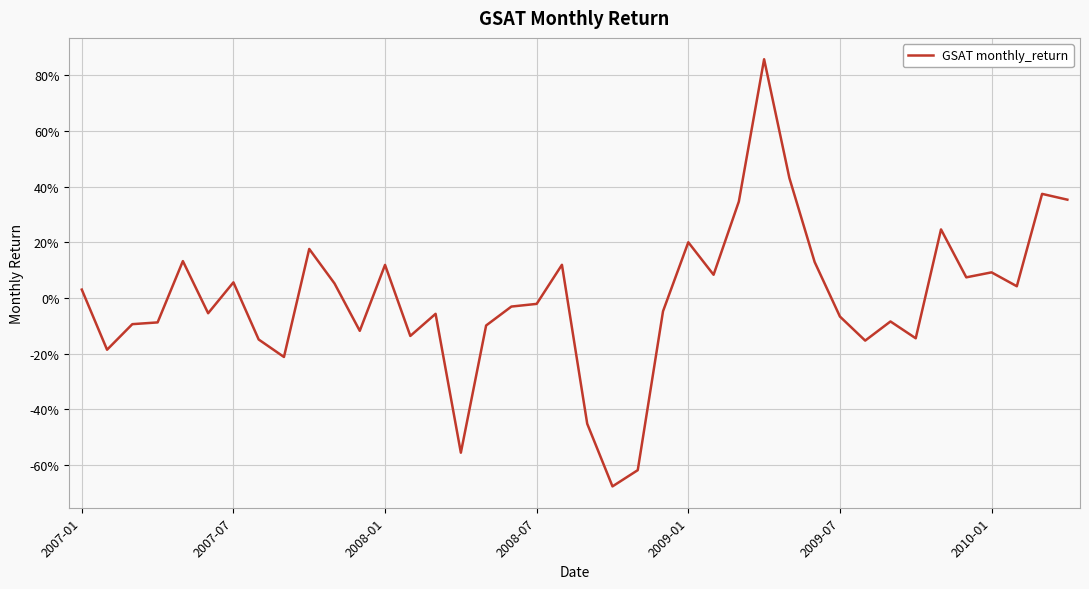

Is this an area chart (filled region under the line)?

No